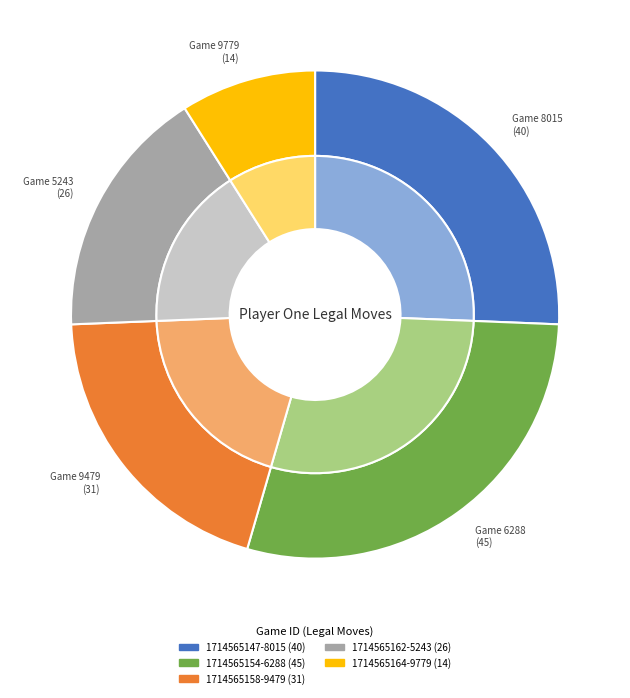

What percentage is the 1714565158-9479 slice, to the nearest percent?

20%